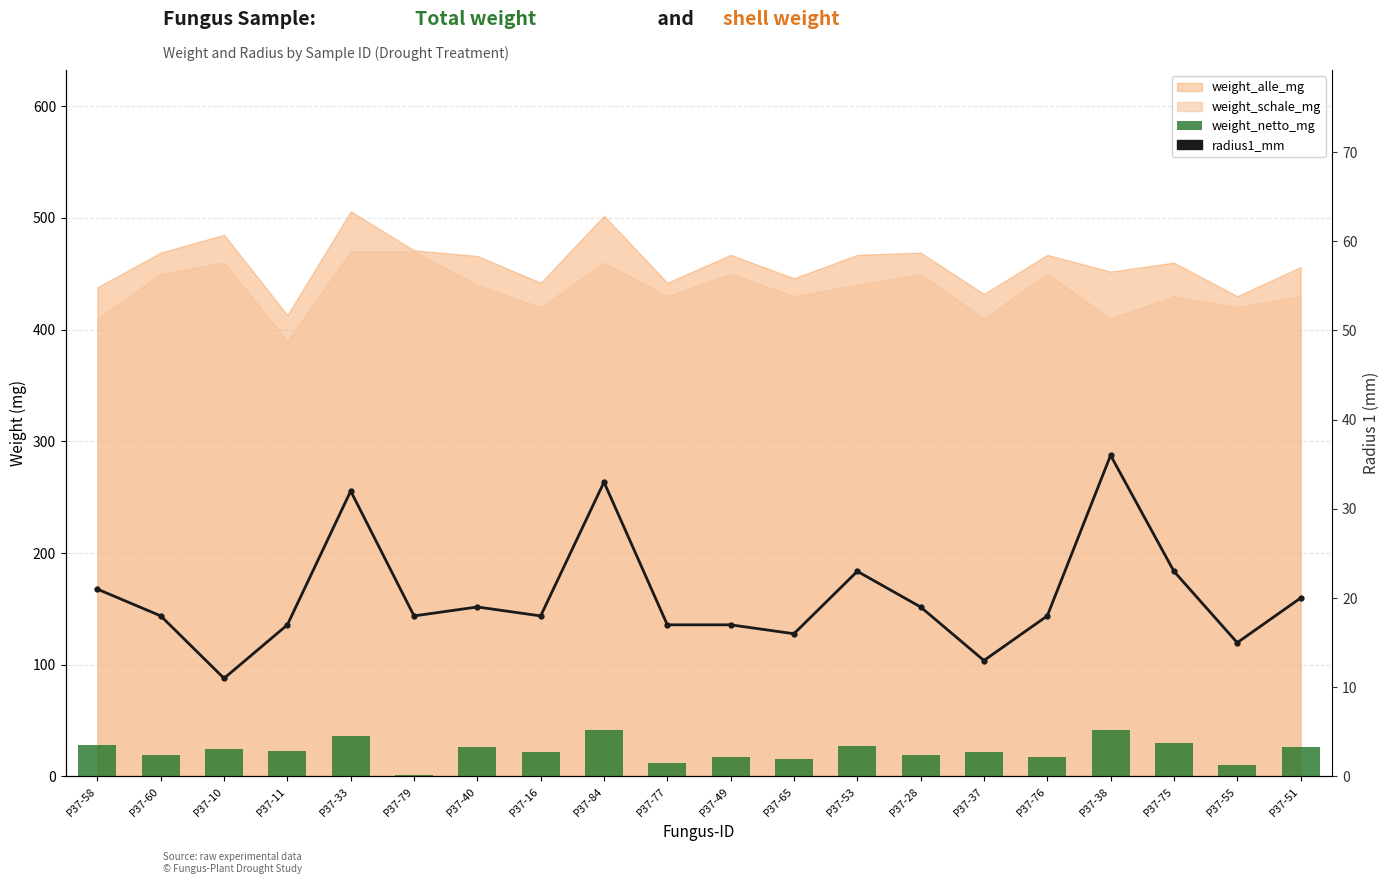

How many values in the weight_netto_mg series are below 23?

10